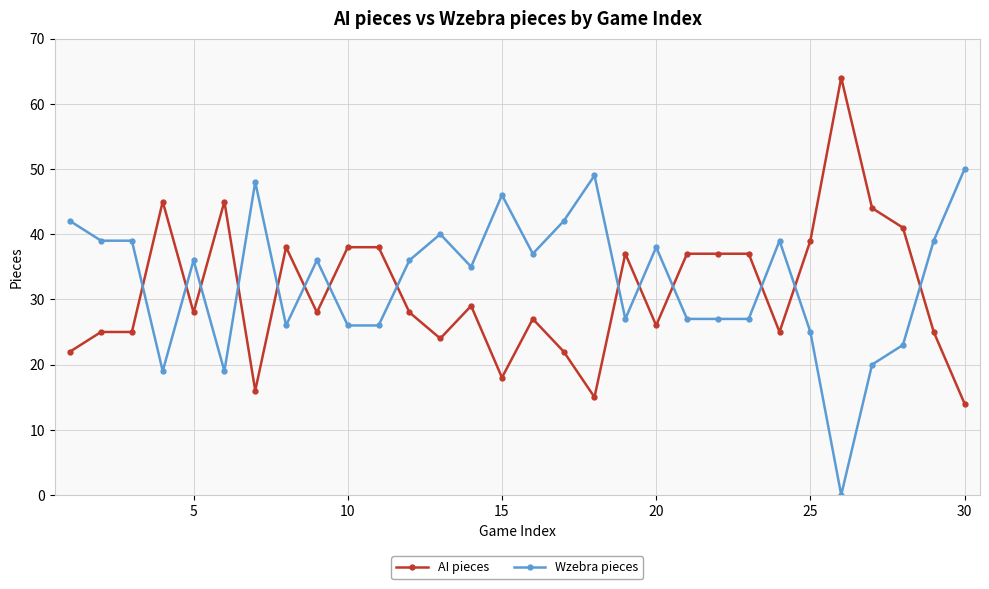

Rank the series by their maximum value, from lowest to highest.

Wzebra pieces, AI pieces